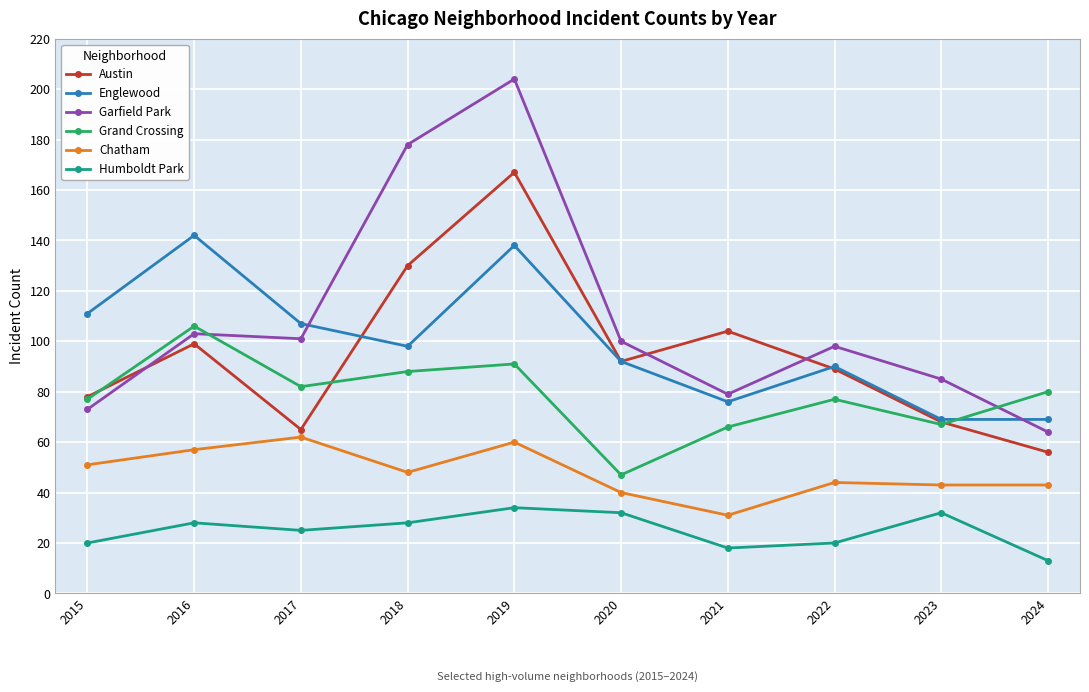

What is the spread (max minus min) of values at 2021?

86